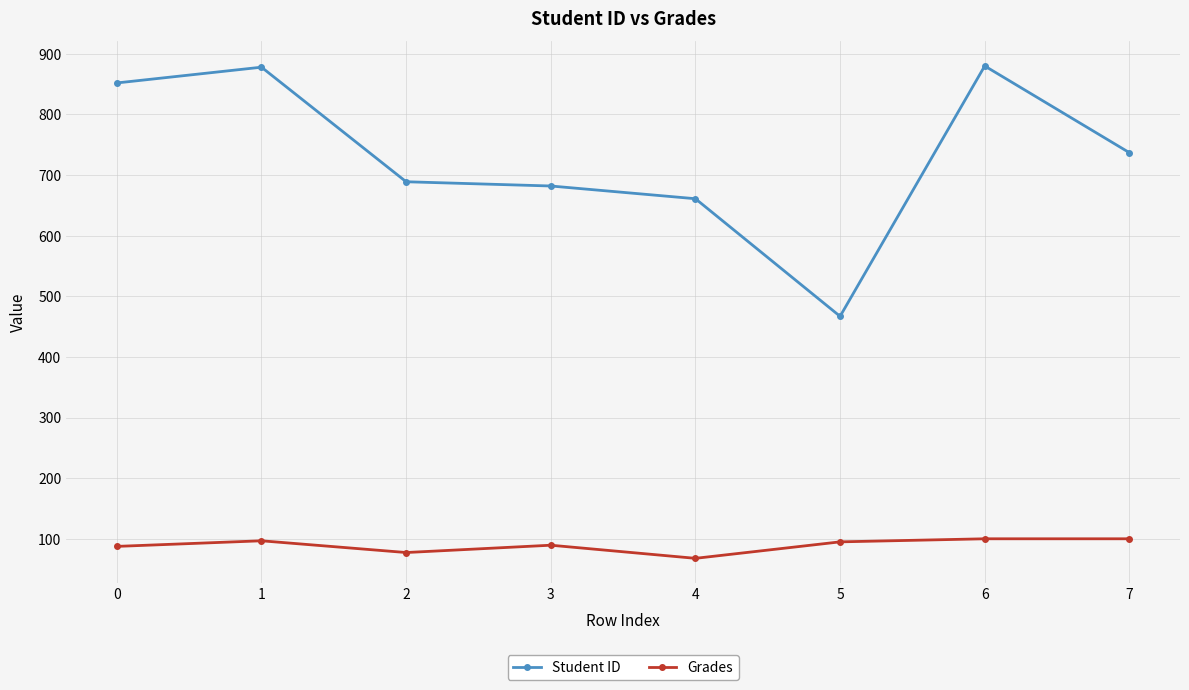

What is the difference between the highest and lowest values at 6?

780.0